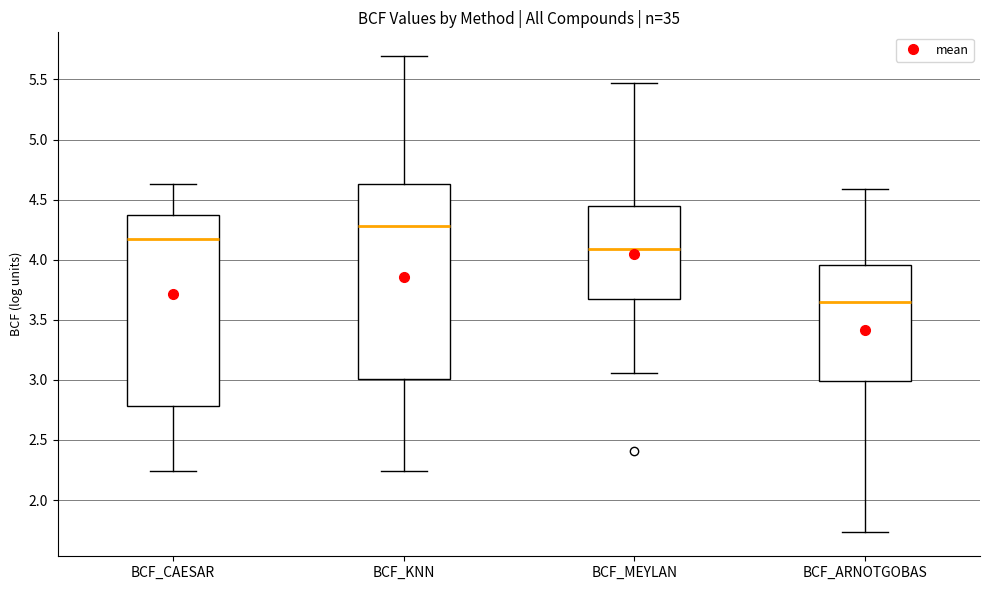

Reading left to right, transcribe this box plot: for each box, give where its median line is, the range the box spans, and where its two whiskers end, as read against the y-axis. The values are not printed on the chart, so give them approximately, as read against the axis.

BCF_CAESAR: median 4.15, box 2.80 to 4.40, whiskers 2.25 to 4.65
BCF_KNN: median 4.30, box 3.00 to 4.65, whiskers 2.25 to 5.70
BCF_MEYLAN: median 4.10, box 3.65 to 4.45, whiskers 3.05 to 5.45
BCF_ARNOTGOBAS: median 3.65, box 3.00 to 3.95, whiskers 1.75 to 4.60